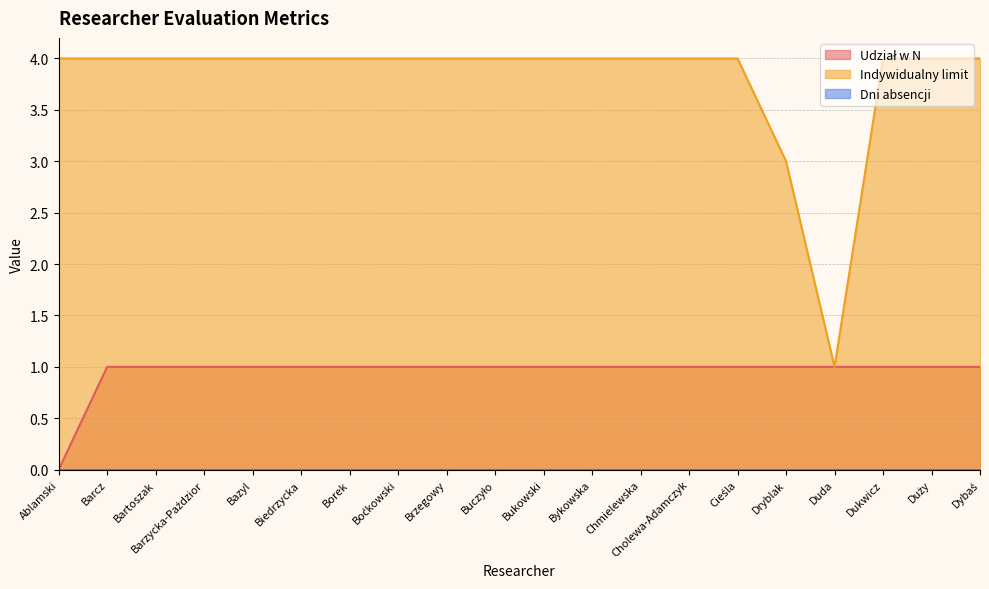

List the labels in order of Udział w N value, smallest first.

Ablamski, Barcz, Bartoszak, Barzycka-Paździor, Bazyl, Biedrzycka, Borek, Boćkowski, Brzegowy, Buczyło, Bukowski, Bykowska, Chmielewska, Cholewa-Adamczyk, Cieśla, Dryblak, Duda, Dukwicz, Duży, Dybaś